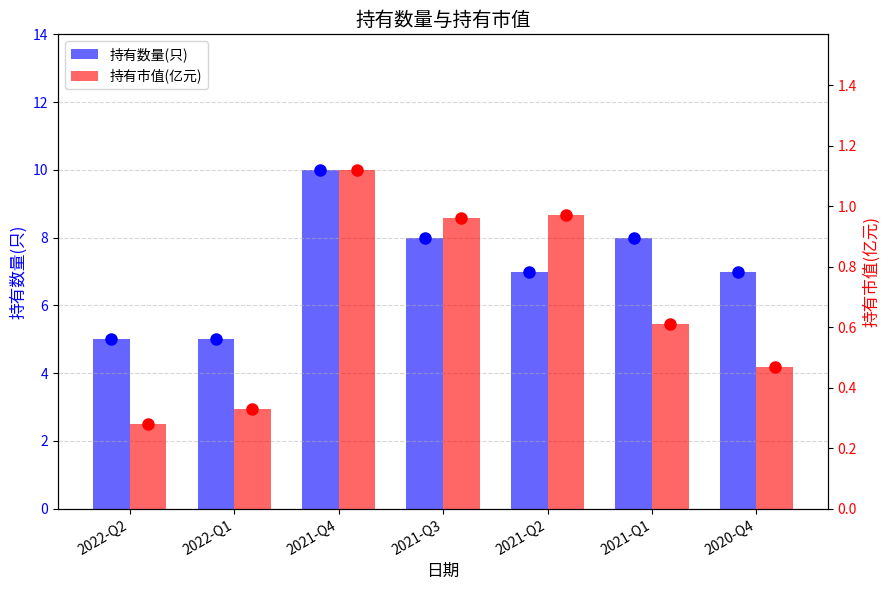

Reading left to right, extract all data points from this chart.

持有数量(只): 5.0	5.0	10.0	8.0	7.0	8.0	7.0
持有市值(亿元): 0.3	0.3	1.1	1.0	1.0	0.6	0.5